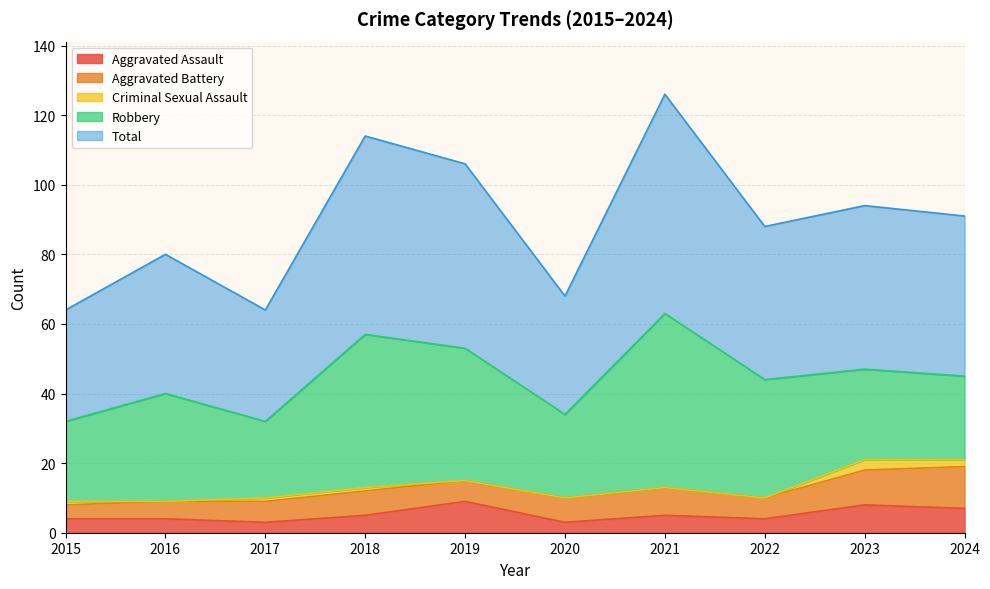

Does the chart have visible grid lines?

Yes